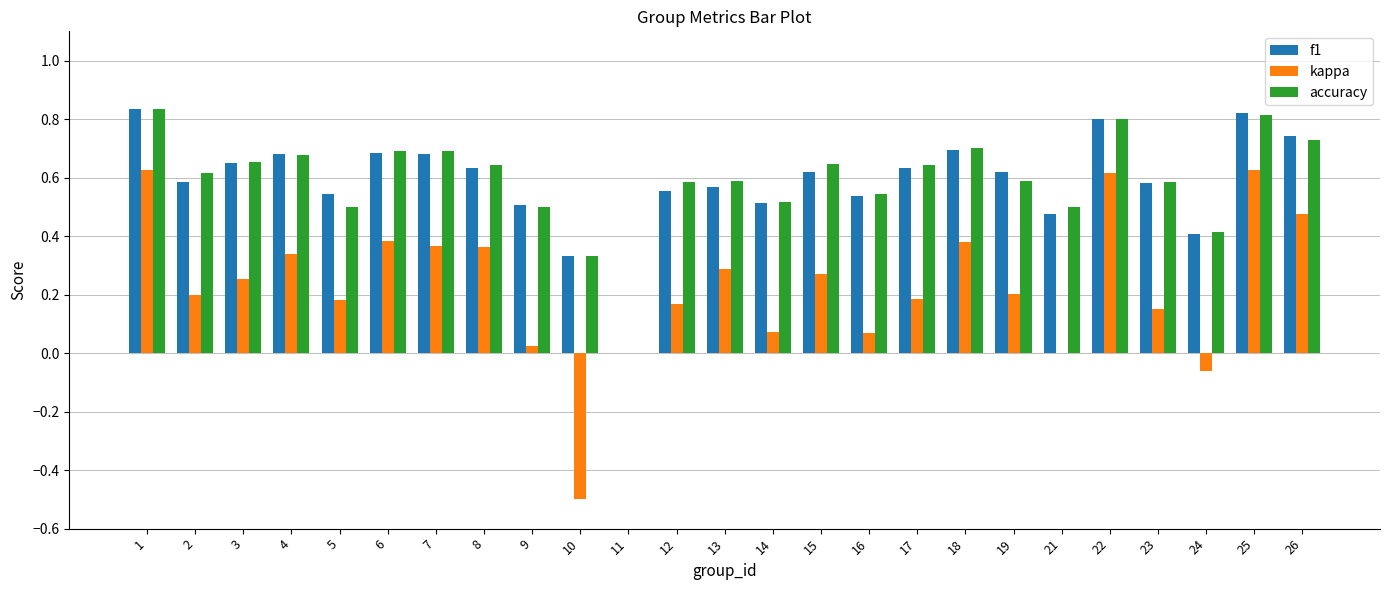

Which series changed the most between 2 and 14?

kappa